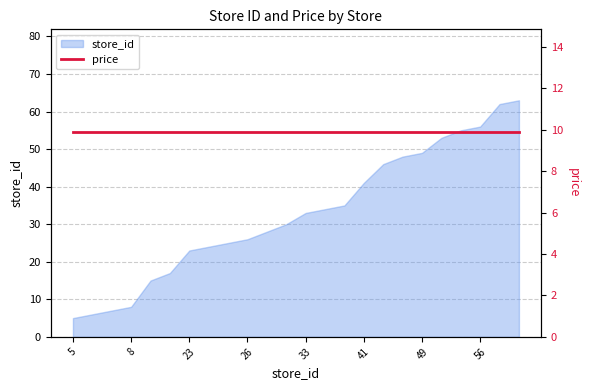

Does the chart have visible grid lines?

Yes